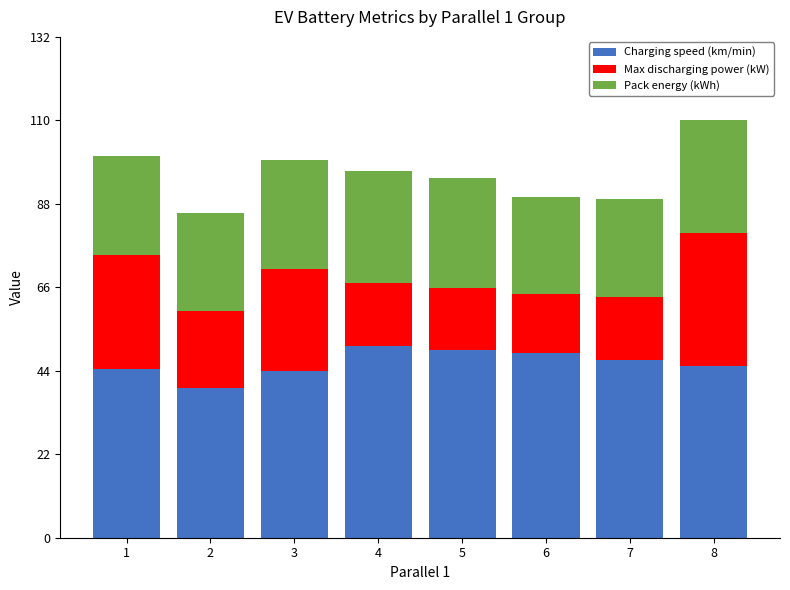

What is the maximum value for Charging speed (km/min)?

50.5